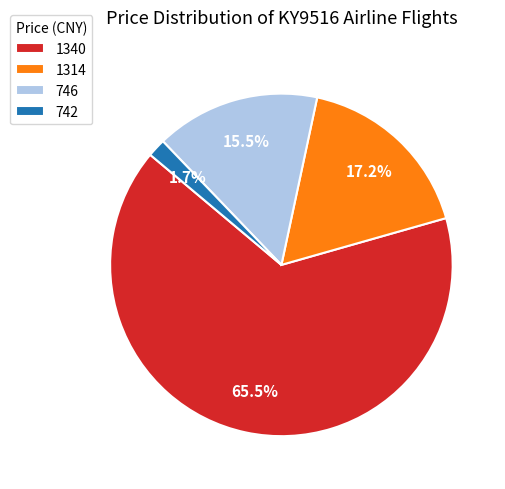

Which category has the biggest portion of the pie?

1340